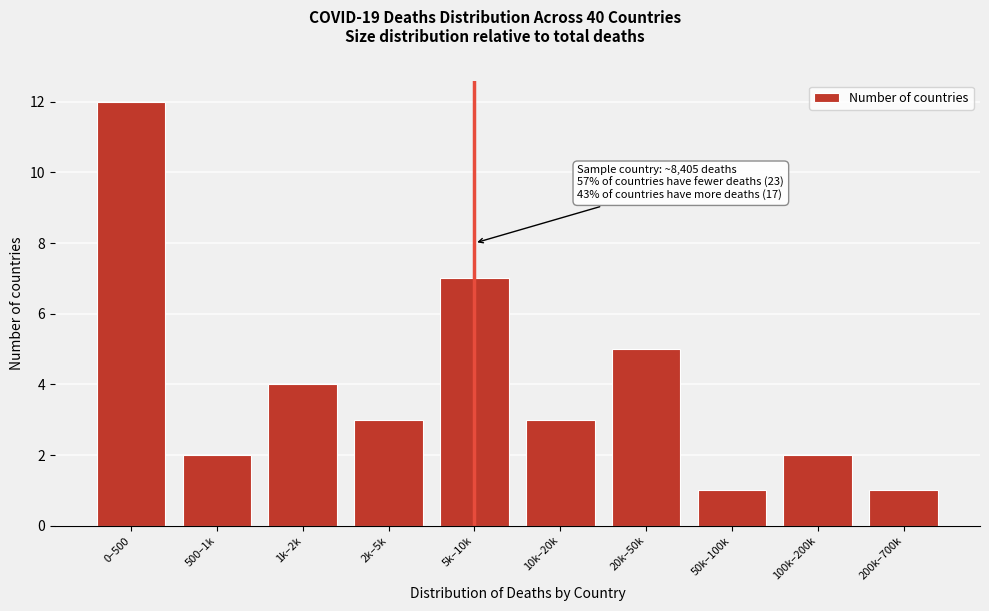

Reading left to right, what are all the values shown in this chart?

12	2	4	3	7	3	5	1	2	1